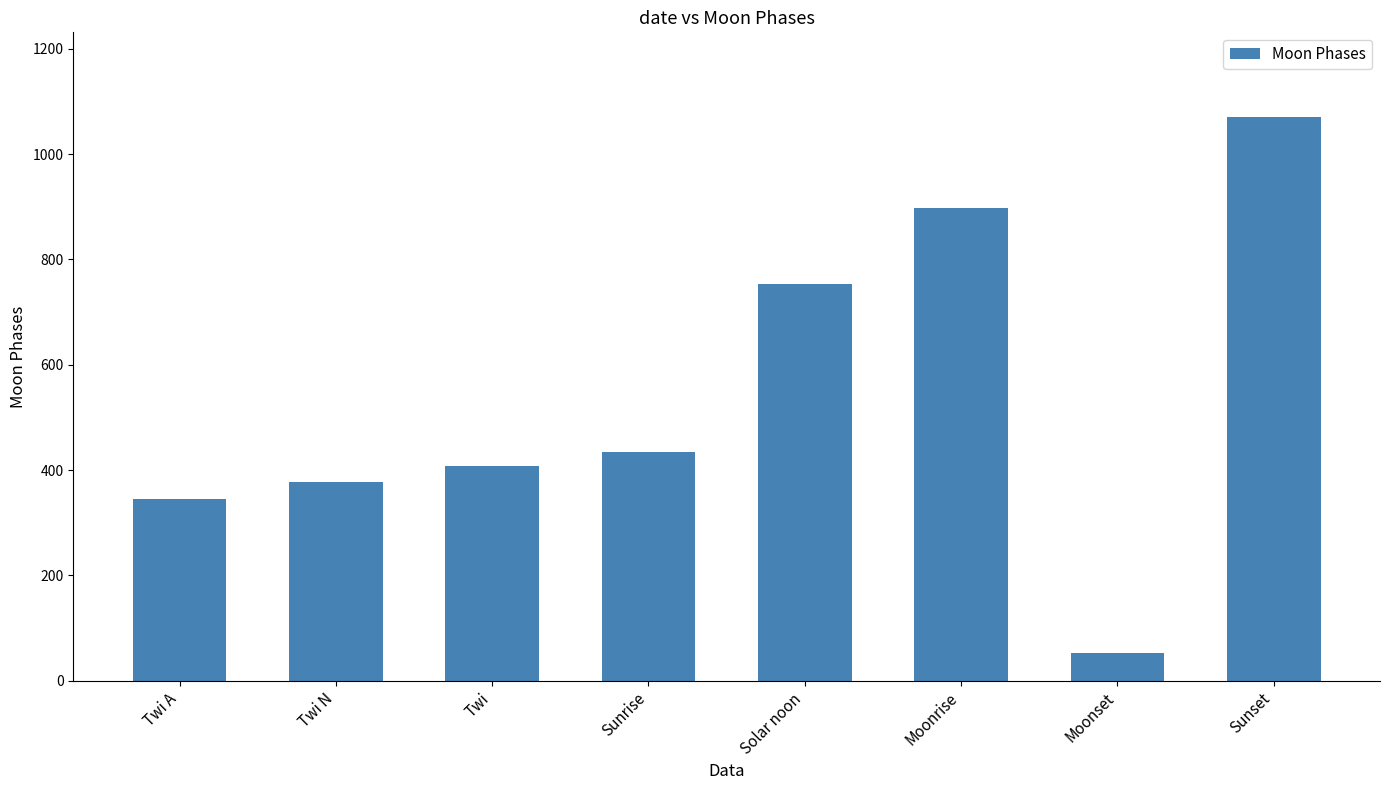

What position from the right is Solar noon?

4